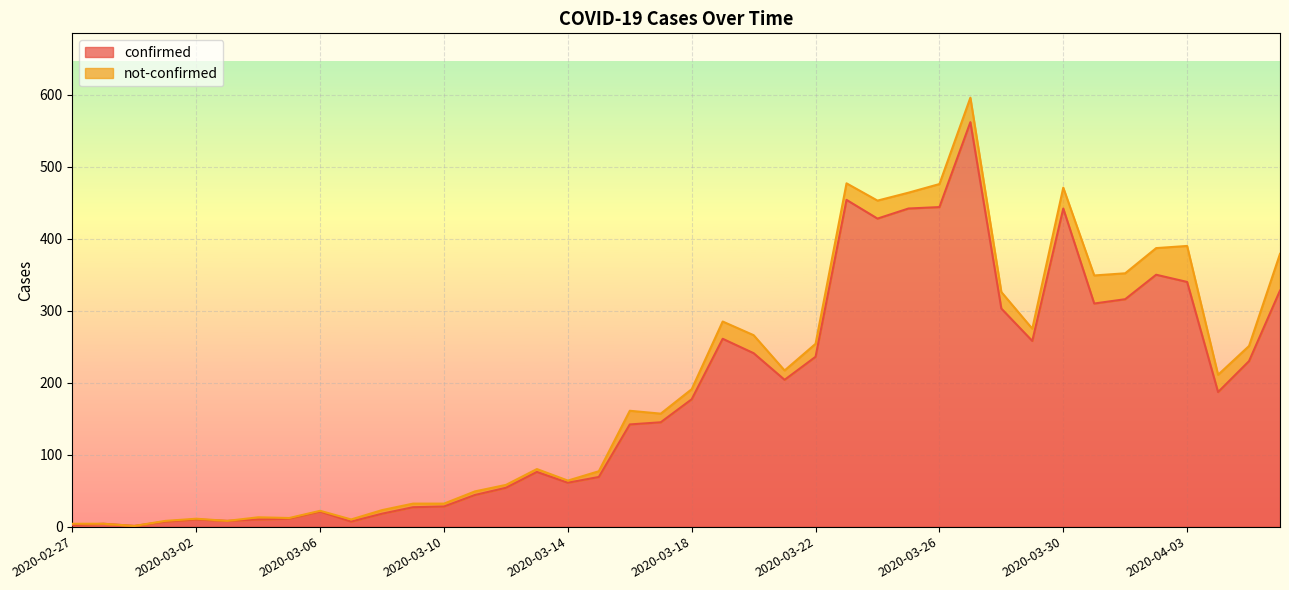

How many values exceed 177?

19